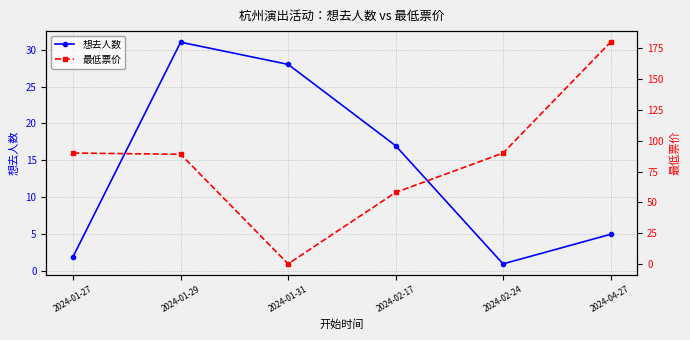

After their last crossing, which series has the higher values: 最低票价 or 想去人数?

最低票价